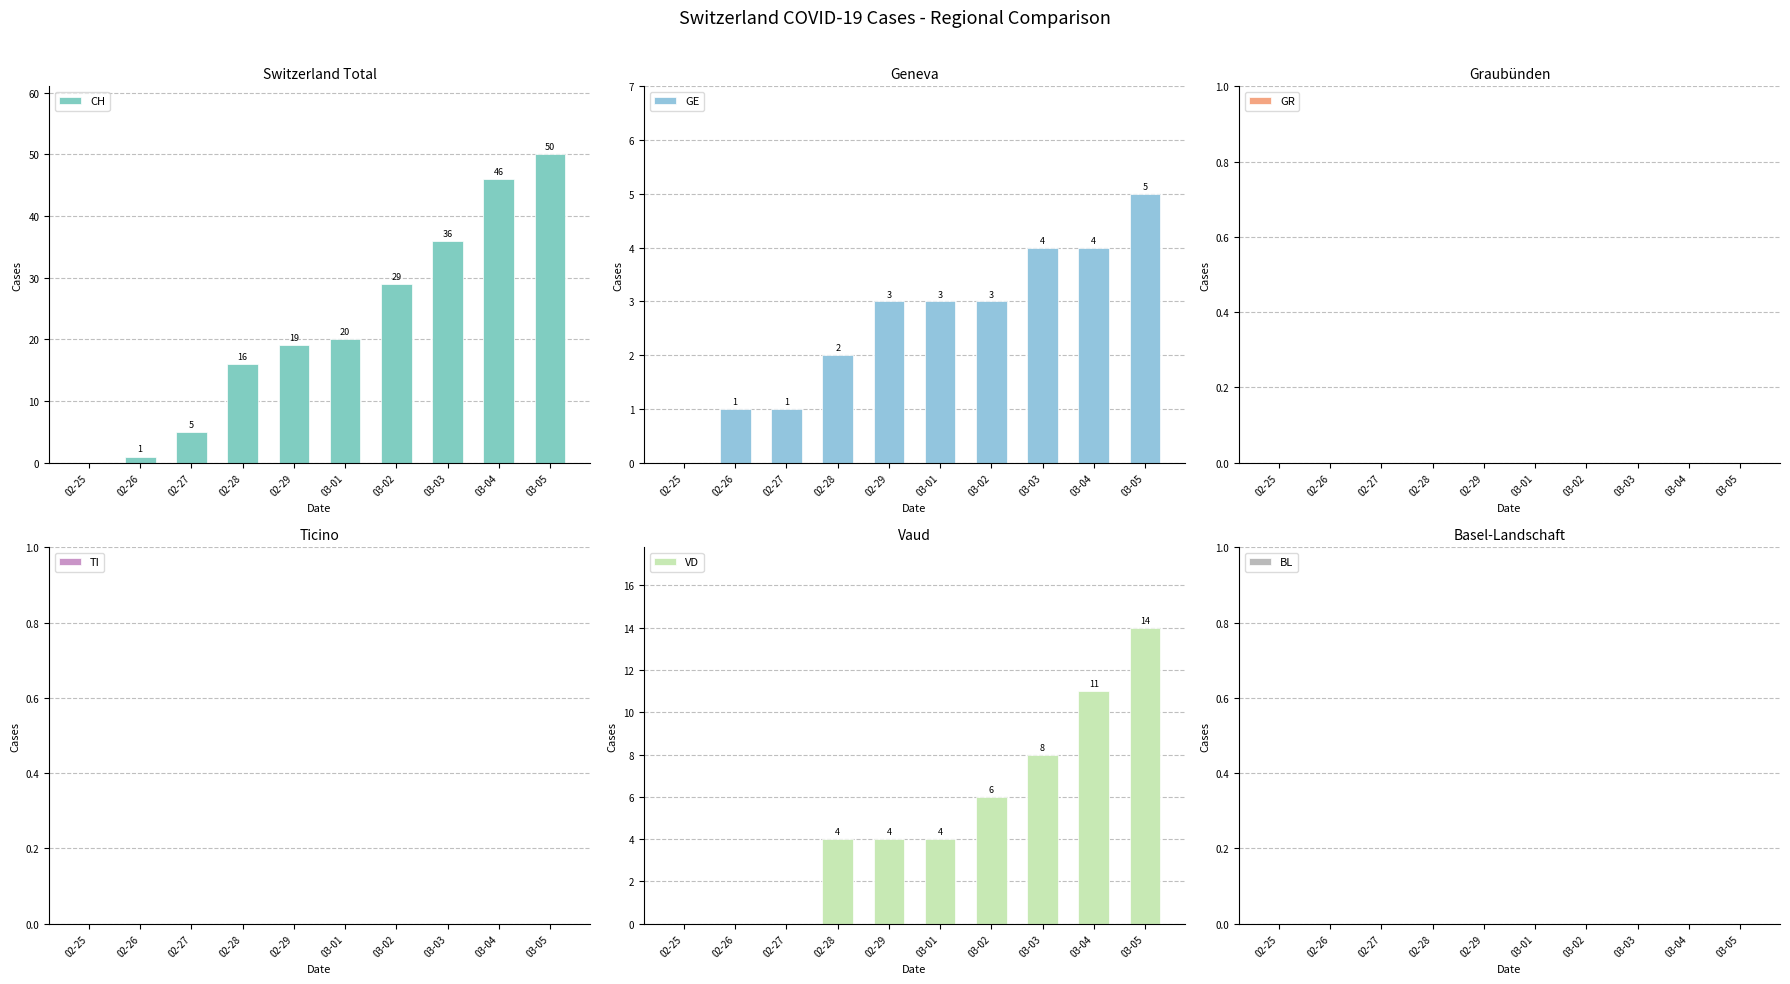

What is the maximum value for CH?

50